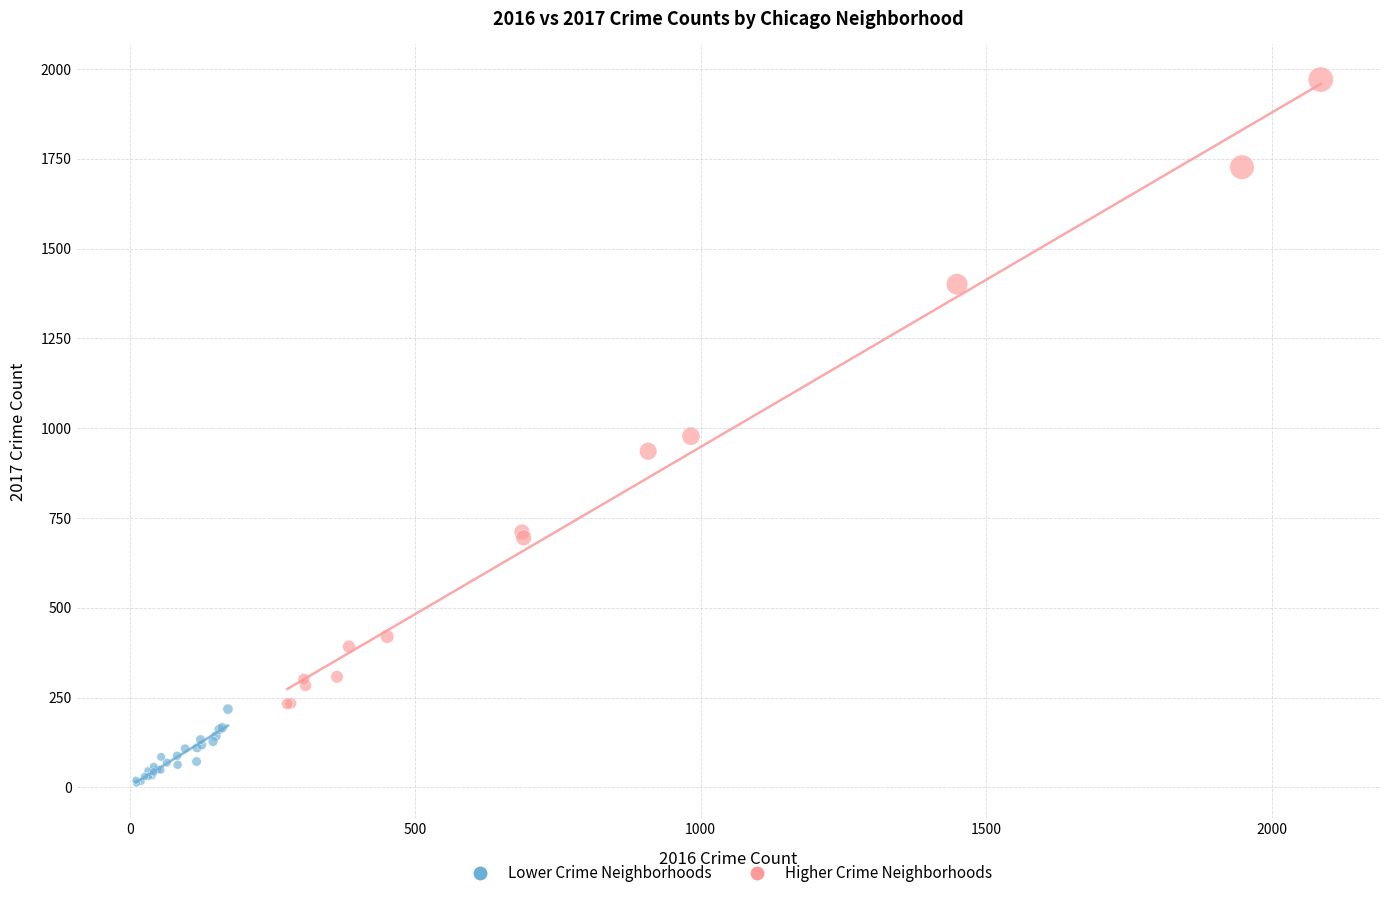

Which series contains the lowest Y value?

Lower Crime Neighborhoods